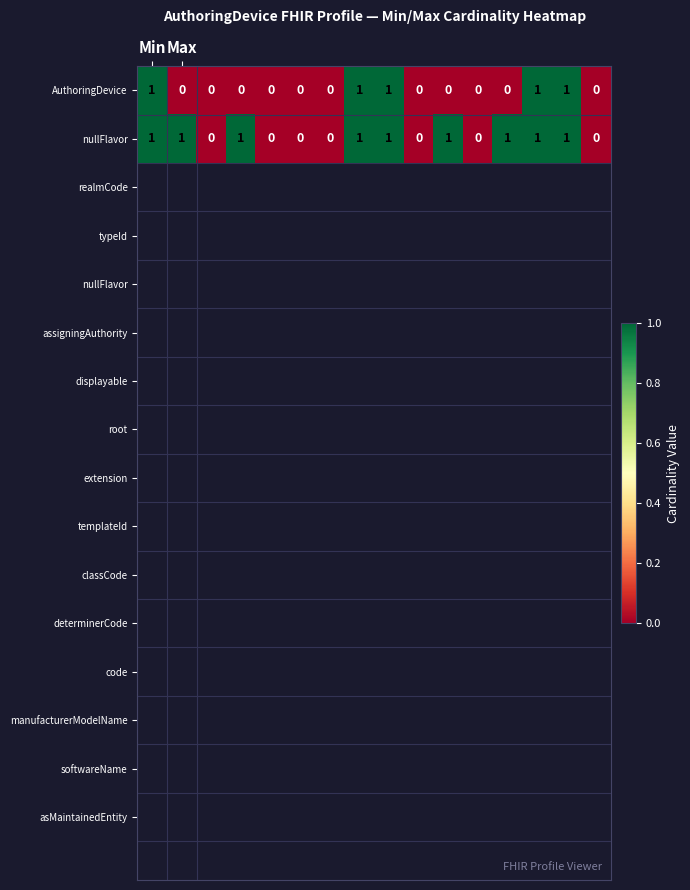

Count the nullFlavor values in the range 0 to 1.

16